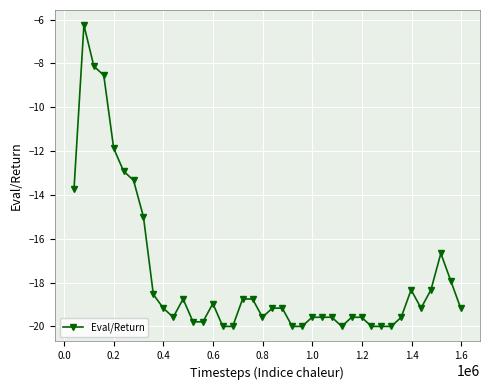

True or false: the data has more than 2 interior local peaks.

True